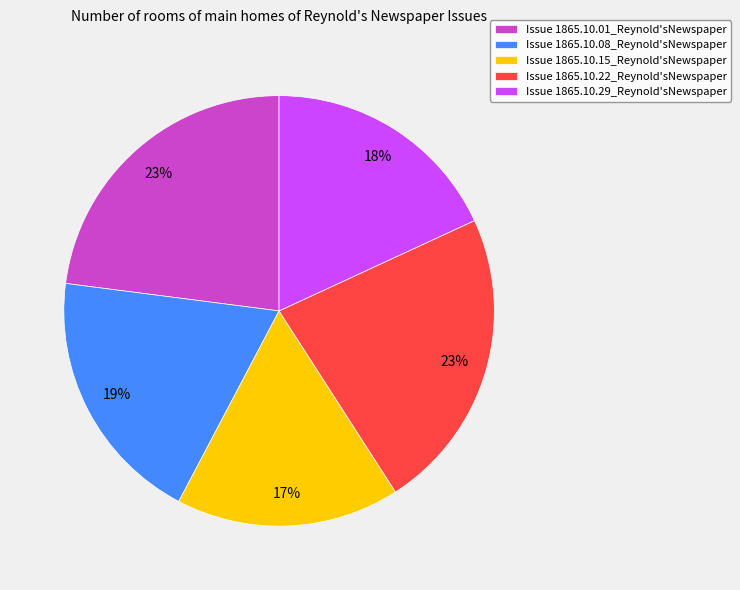

How many slices are in this pie chart?

5